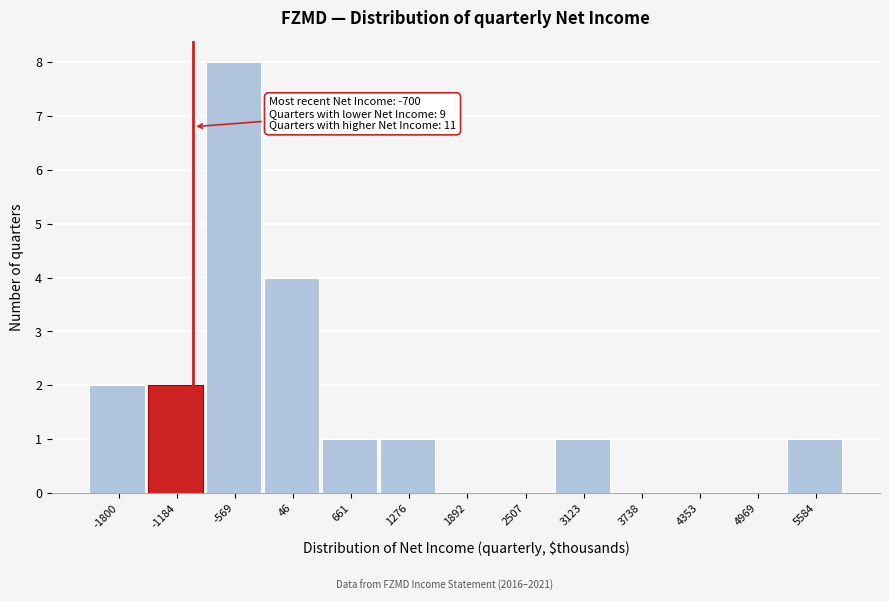

Reading left to right, what are all the values shown in this chart?

-1800=2	-1184=2	-569=8	46=4	661=1	1276=1	1892=0	2507=0	3123=1	3738=0	4353=0	4969=0	5584=1